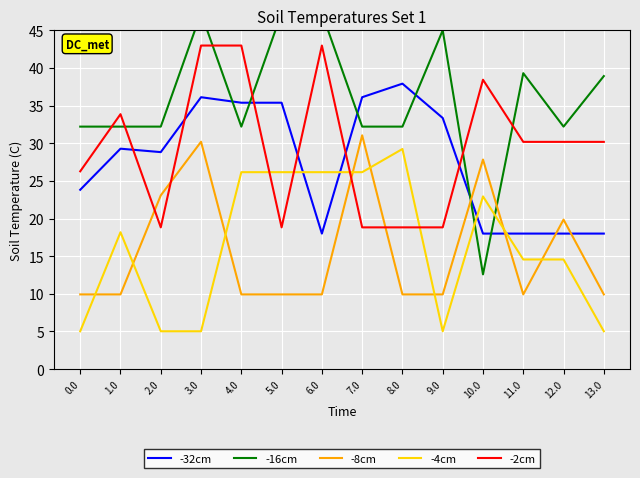

What is the highest value of the -32cm series?

37.9